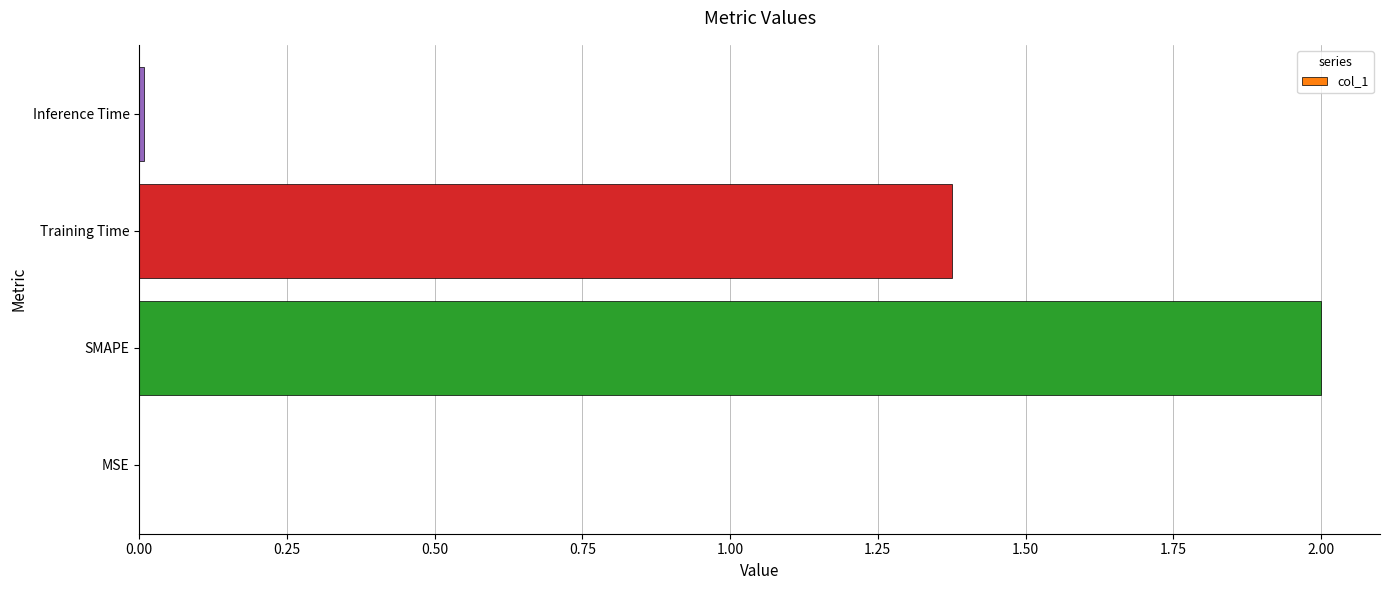

What is the sum of all values?

3.4